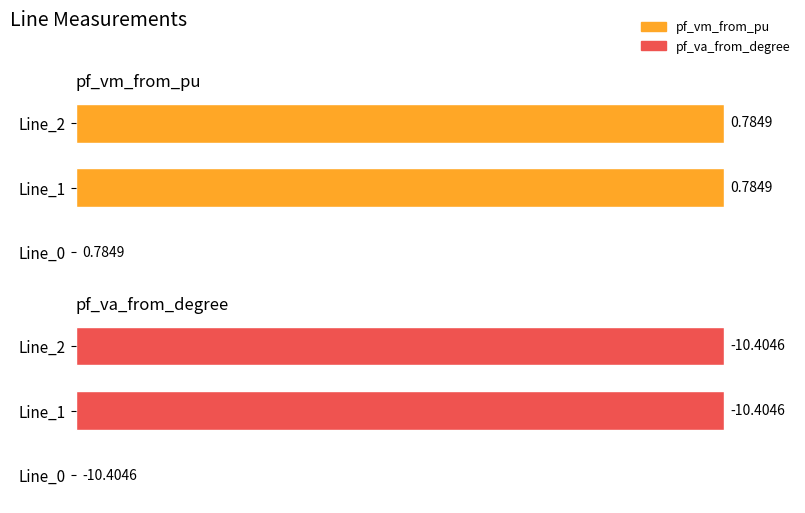

The pf_va_from_degree series shows 49.3 at Line_1. True or false?

False